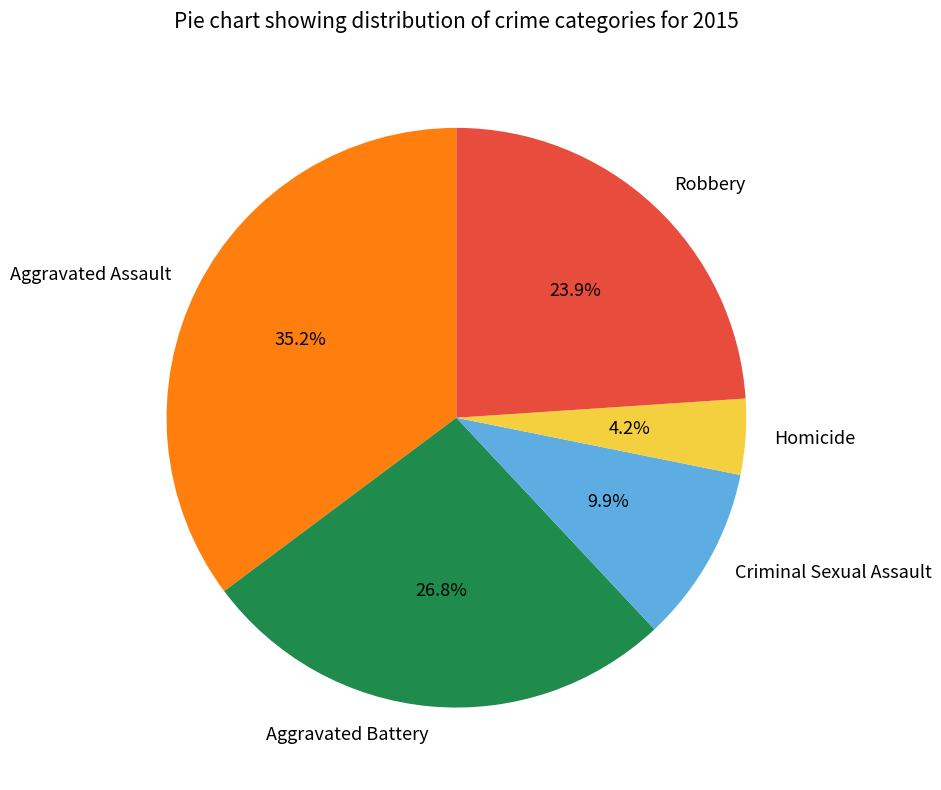

Rank the categories by value from lowest to highest.

Homicide, Criminal Sexual Assault, Robbery, Aggravated Battery, Aggravated Assault